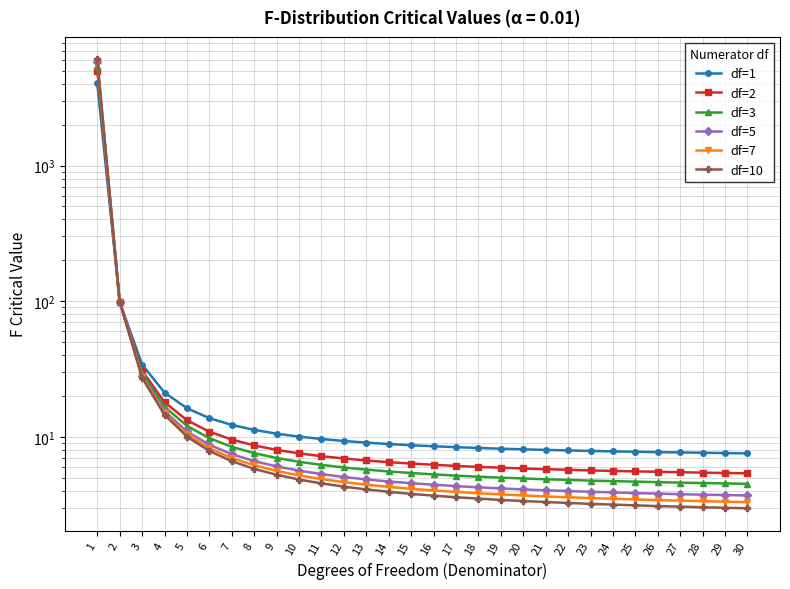

Reading left to right, transcribe all the data shown in this chart.

df=1: 1=4052.2	2=98.5	3=34.1	4=21.2	5=16.3	6=13.8	7=12.2	8=11.3	9=10.6	10=10.0	11=9.7	12=9.3	13=9.1	14=8.9	15=8.7	16=8.5	17=8.4	18=8.3	19=8.2	20=8.1	21=8.0	22=8.0	23=7.9	24=7.8	25=7.8	26=7.7	27=7.7	28=7.6	29=7.6	30=7.6
df=2: 1=4999.5	2=99.0	3=30.8	4=18.0	5=13.3	6=10.9	7=9.6	8=8.7	9=8.0	10=7.6	11=7.2	12=6.9	13=6.7	14=6.5	15=6.4	16=6.2	17=6.1	18=6.0	19=5.9	20=5.8	21=5.8	22=5.7	23=5.7	24=5.6	25=5.6	26=5.5	27=5.5	28=5.5	29=5.4	30=5.4
df=3: 1=5403.4	2=99.2	3=29.5	4=16.7	5=12.1	6=9.8	7=8.4	8=7.6	9=7.0	10=6.5	11=6.2	12=6.0	13=5.7	14=5.6	15=5.4	16=5.3	17=5.2	18=5.1	19=5.0	20=4.9	21=4.9	22=4.8	23=4.8	24=4.7	25=4.7	26=4.6	27=4.6	28=4.6	29=4.5	30=4.5
df=5: 1=5763.6	2=99.3	3=28.2	4=15.5	5=11.0	6=8.8	7=7.5	8=6.6	9=6.1	10=5.6	11=5.3	12=5.1	13=4.9	14=4.7	15=4.6	16=4.4	17=4.3	18=4.2	19=4.2	20=4.1	21=4.0	22=4.0	23=3.9	24=3.9	25=3.9	26=3.8	27=3.8	28=3.8	29=3.7	30=3.7
df=7: 1=5928.4	2=99.4	3=27.7	4=15.0	5=10.5	6=8.3	7=7.0	8=6.2	9=5.6	10=5.2	11=4.9	12=4.6	13=4.4	14=4.3	15=4.1	16=4.0	17=3.9	18=3.8	19=3.8	20=3.7	21=3.6	22=3.6	23=3.5	24=3.5	25=3.5	26=3.4	27=3.4	28=3.4	29=3.3	30=3.3
df=10: 1=6055.9	2=99.4	3=27.2	4=14.6	5=10.1	6=7.9	7=6.6	8=5.8	9=5.3	10=4.8	11=4.5	12=4.3	13=4.1	14=3.9	15=3.8	16=3.7	17=3.6	18=3.5	19=3.4	20=3.4	21=3.3	22=3.3	23=3.2	24=3.2	25=3.1	26=3.1	27=3.1	28=3.0	29=3.0	30=3.0